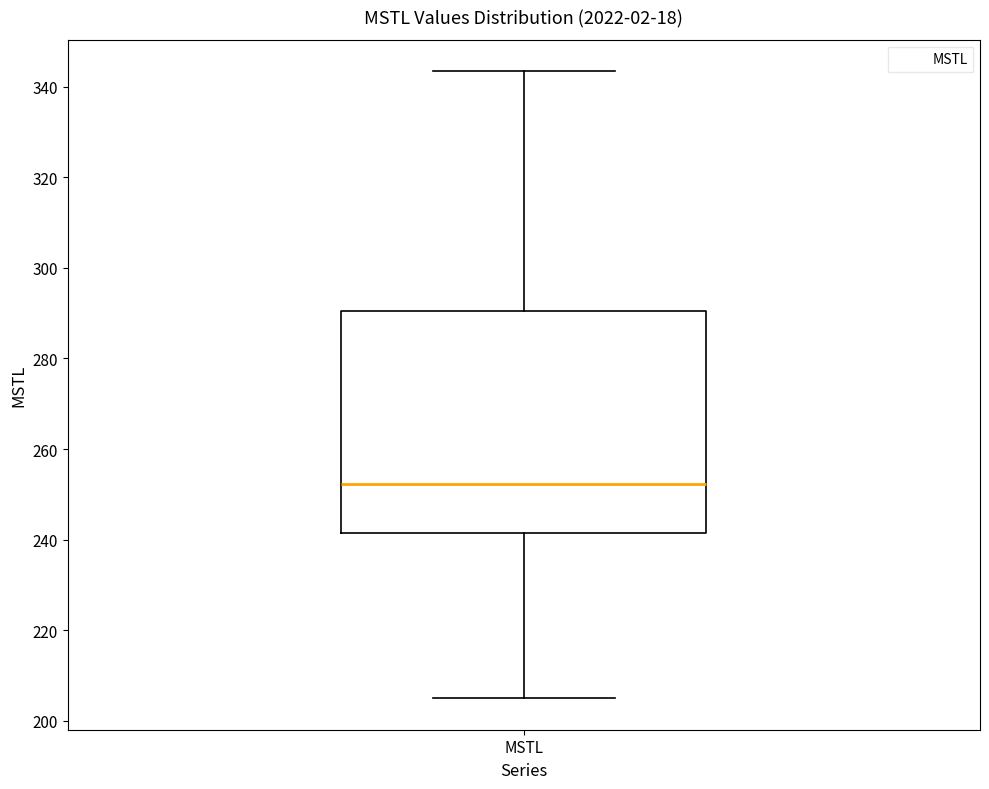

Where does the lower whisker of the box for MSTL end on the y-axis? The values are not printed on the chart, so give them approximately, as read against the axis.

204